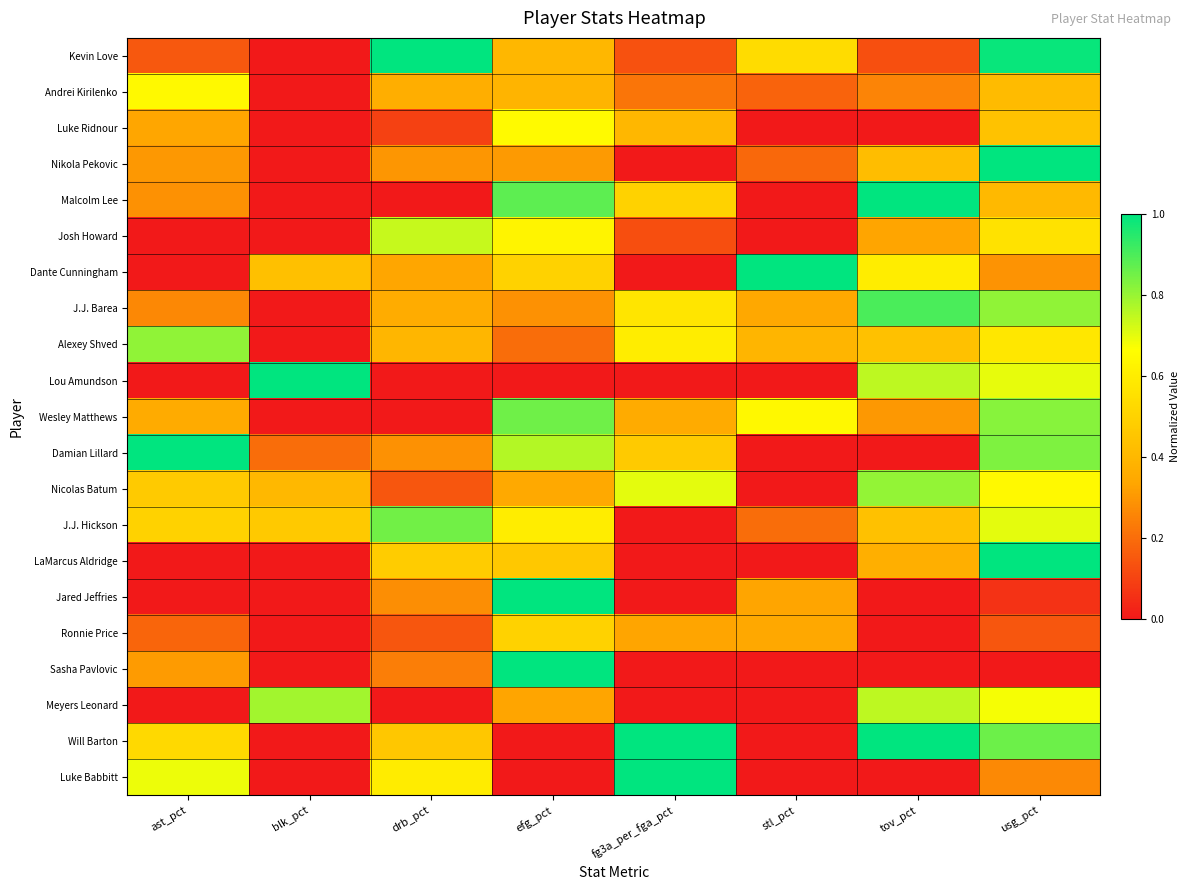

Reading right to left, extract all data points from this chart.

Kevin Love: usg_pct=1.0	tov_pct=0.1	stl_pct=0.5	fg3a_per_fga_pct=0.1	efg_pct=0.4	drb_pct=1.0	blk_pct=0.0	ast_pct=0.2
Andrei Kirilenko: usg_pct=0.4	tov_pct=0.3	stl_pct=0.2	fg3a_per_fga_pct=0.2	efg_pct=0.4	drb_pct=0.4	blk_pct=0.0	ast_pct=0.6
Luke Ridnour: usg_pct=0.4	tov_pct=0.0	stl_pct=0.0	fg3a_per_fga_pct=0.4	efg_pct=0.7	drb_pct=0.1	blk_pct=0.0	ast_pct=0.3
Nikola Pekovic: usg_pct=1.0	tov_pct=0.4	stl_pct=0.2	fg3a_per_fga_pct=0.0	efg_pct=0.3	drb_pct=0.3	blk_pct=0.0	ast_pct=0.3
Malcolm Lee: usg_pct=0.4	tov_pct=1.0	stl_pct=0.0	fg3a_per_fga_pct=0.5	efg_pct=0.9	drb_pct=0.0	blk_pct=0.0	ast_pct=0.3
Josh Howard: usg_pct=0.6	tov_pct=0.3	stl_pct=0.0	fg3a_per_fga_pct=0.1	efg_pct=0.6	drb_pct=0.7	blk_pct=0.0	ast_pct=0.0
Dante Cunningham: usg_pct=0.3	tov_pct=0.6	stl_pct=1.0	fg3a_per_fga_pct=0.0	efg_pct=0.5	drb_pct=0.3	blk_pct=0.4	ast_pct=0.0
J.J. Barea: usg_pct=0.8	tov_pct=0.9	stl_pct=0.3	fg3a_per_fga_pct=0.6	efg_pct=0.3	drb_pct=0.4	blk_pct=0.0	ast_pct=0.3
Alexey Shved: usg_pct=0.6	tov_pct=0.4	stl_pct=0.4	fg3a_per_fga_pct=0.6	efg_pct=0.2	drb_pct=0.4	blk_pct=0.0	ast_pct=0.8
Lou Amundson: usg_pct=0.7	tov_pct=0.8	stl_pct=0.0	fg3a_per_fga_pct=0.0	efg_pct=0.0	drb_pct=0.0	blk_pct=1.0	ast_pct=0.0
Wesley Matthews: usg_pct=0.8	tov_pct=0.3	stl_pct=0.6	fg3a_per_fga_pct=0.4	efg_pct=0.9	drb_pct=0.0	blk_pct=0.0	ast_pct=0.4
Damian Lillard: usg_pct=0.8	tov_pct=0.0	stl_pct=0.0	fg3a_per_fga_pct=0.5	efg_pct=0.8	drb_pct=0.3	blk_pct=0.2	ast_pct=1.0
Nicolas Batum: usg_pct=0.6	tov_pct=0.8	stl_pct=0.0	fg3a_per_fga_pct=0.7	efg_pct=0.3	drb_pct=0.1	blk_pct=0.4	ast_pct=0.5
J.J. Hickson: usg_pct=0.7	tov_pct=0.4	stl_pct=0.2	fg3a_per_fga_pct=0.0	efg_pct=0.6	drb_pct=0.8	blk_pct=0.5	ast_pct=0.5
LaMarcus Aldridge: usg_pct=1.0	tov_pct=0.4	stl_pct=0.0	fg3a_per_fga_pct=0.0	efg_pct=0.5	drb_pct=0.5	blk_pct=0.0	ast_pct=0.0
Jared Jeffries: usg_pct=0.1	tov_pct=0.0	stl_pct=0.3	fg3a_per_fga_pct=0.0	efg_pct=1.0	drb_pct=0.3	blk_pct=0.0	ast_pct=0.0
Ronnie Price: usg_pct=0.1	tov_pct=0.0	stl_pct=0.3	fg3a_per_fga_pct=0.3	efg_pct=0.5	drb_pct=0.1	blk_pct=0.0	ast_pct=0.2
Sasha Pavlovic: usg_pct=0.0	tov_pct=0.0	stl_pct=0.0	fg3a_per_fga_pct=0.0	efg_pct=1.0	drb_pct=0.2	blk_pct=0.0	ast_pct=0.3
Meyers Leonard: usg_pct=0.7	tov_pct=0.8	stl_pct=0.0	fg3a_per_fga_pct=0.0	efg_pct=0.3	drb_pct=0.0	blk_pct=0.8	ast_pct=0.0
Will Barton: usg_pct=0.9	tov_pct=1.0	stl_pct=0.0	fg3a_per_fga_pct=1.0	efg_pct=0.0	drb_pct=0.5	blk_pct=0.0	ast_pct=0.5
Luke Babbitt: usg_pct=0.3	tov_pct=0.0	stl_pct=0.0	fg3a_per_fga_pct=1.0	efg_pct=0.0	drb_pct=0.6	blk_pct=0.0	ast_pct=0.7